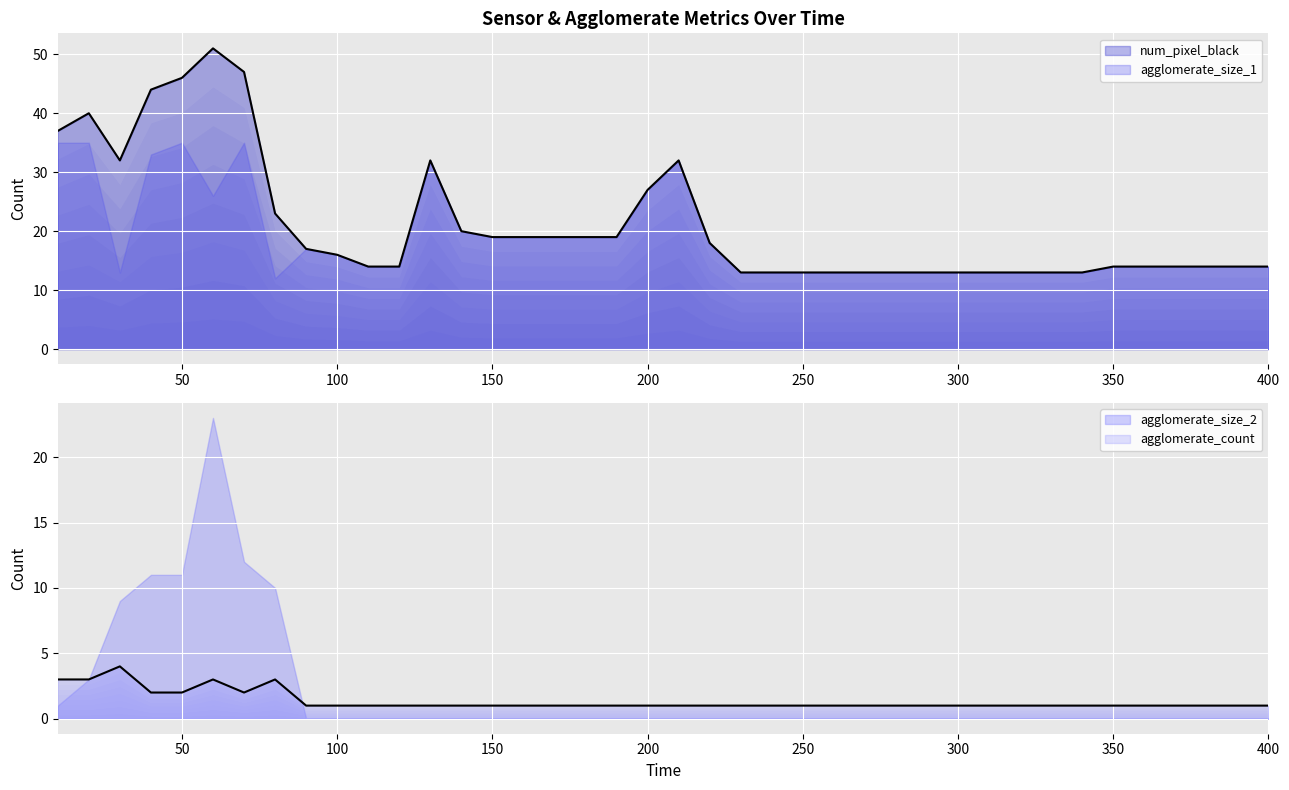

True or false: num_pixel_black and agglomerate_count cross at least once.

False